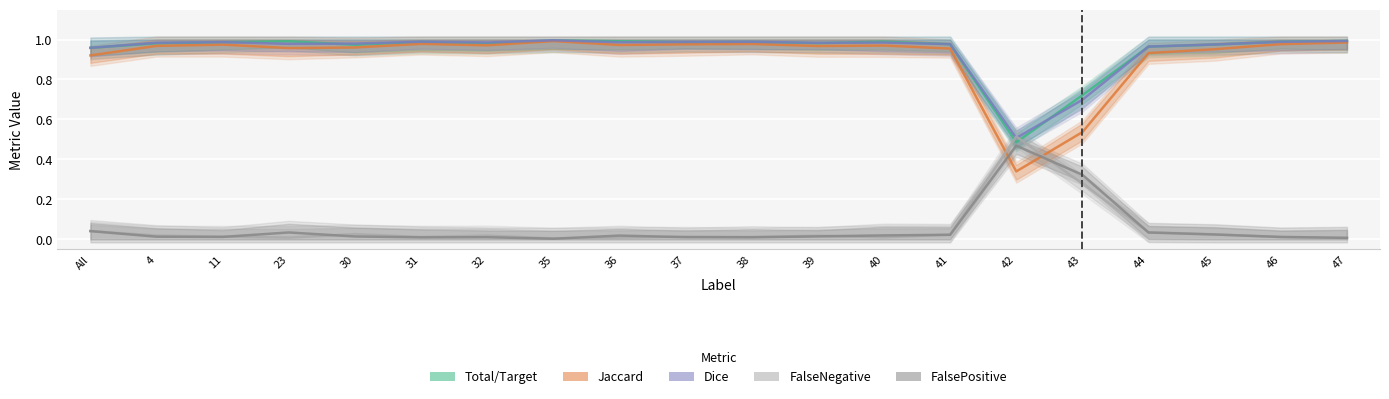

What position from the left is 45?

18